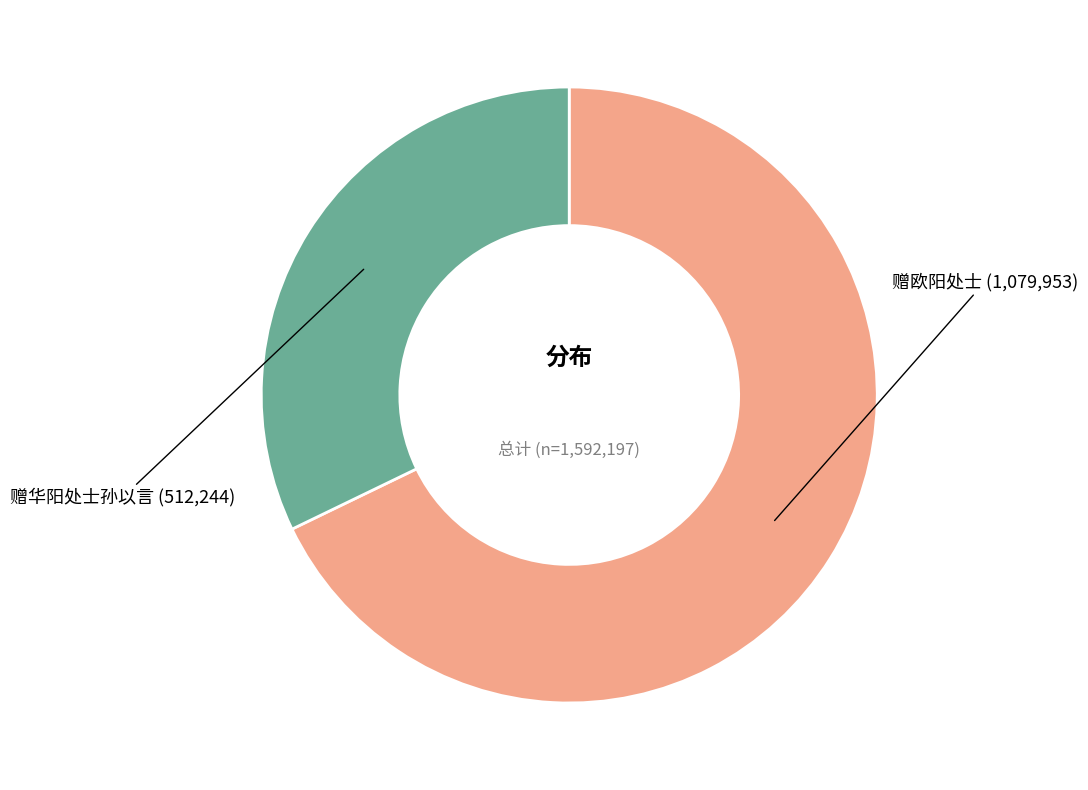

Is it true that 赠华阳处士孙以言 is 20% of the pie?

False